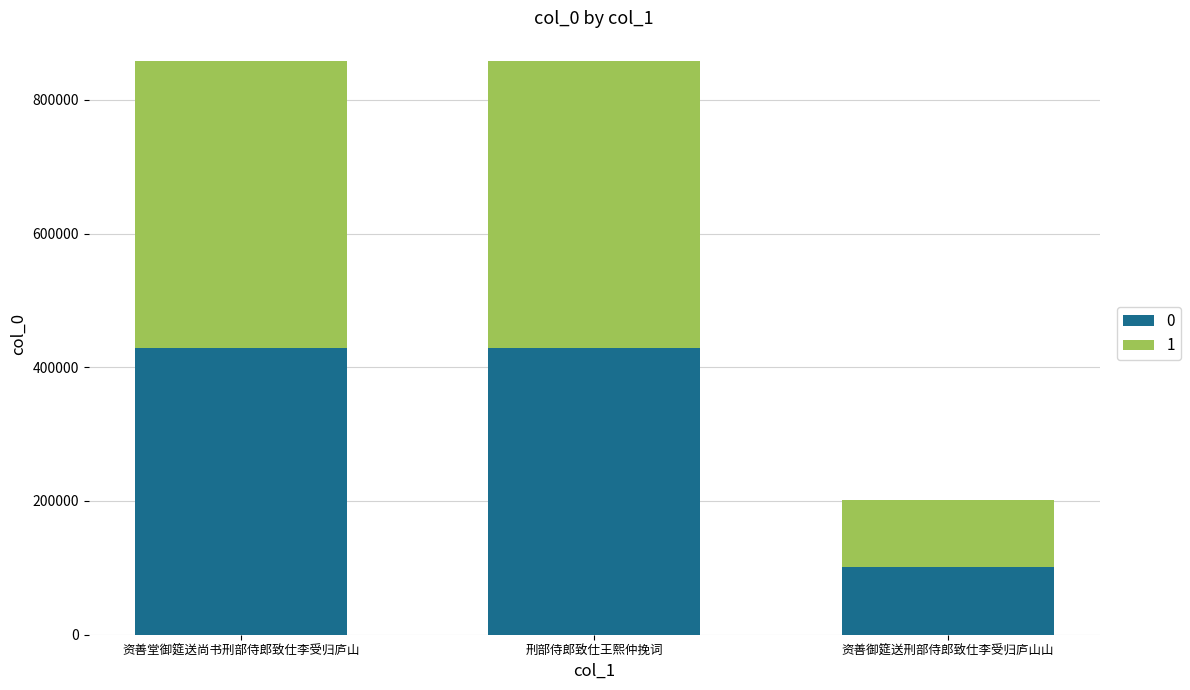

At which label is 0 closest to 264905?

刑部侍郎致仕王熙仲挽词